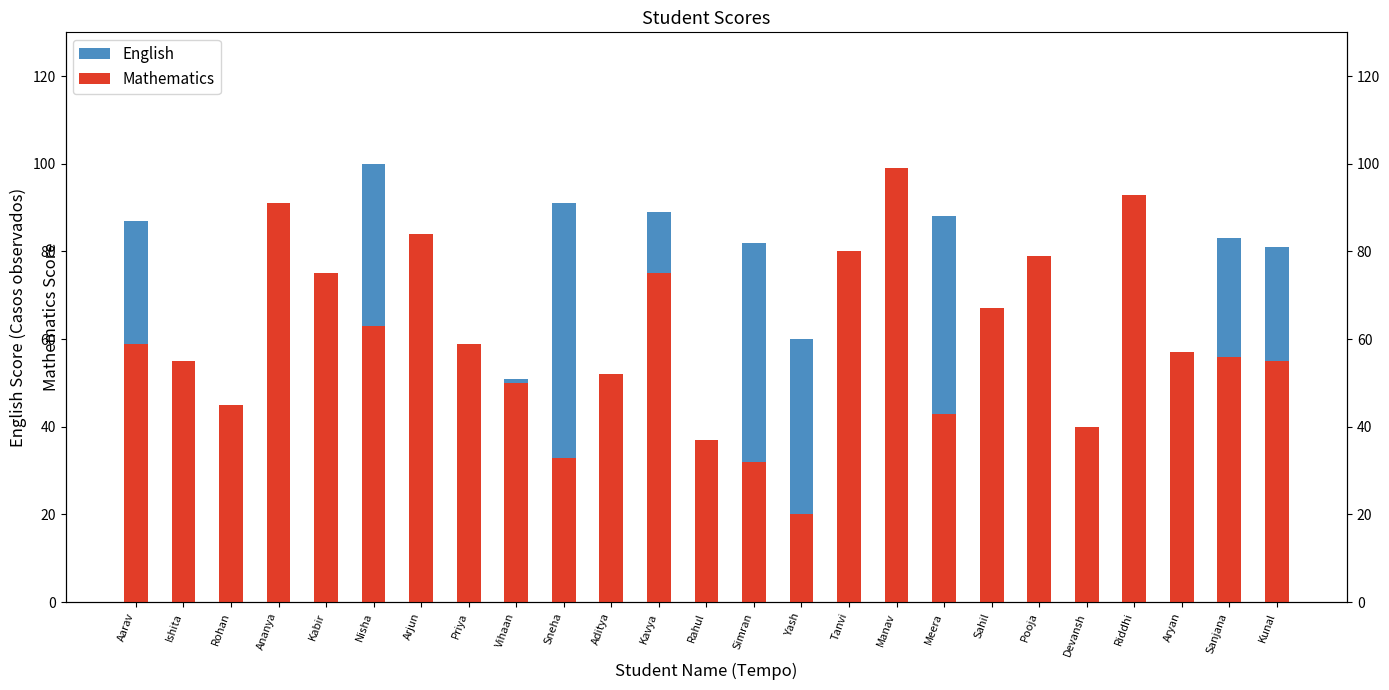

What are all the series names shown in the legend?

English, Mathematics